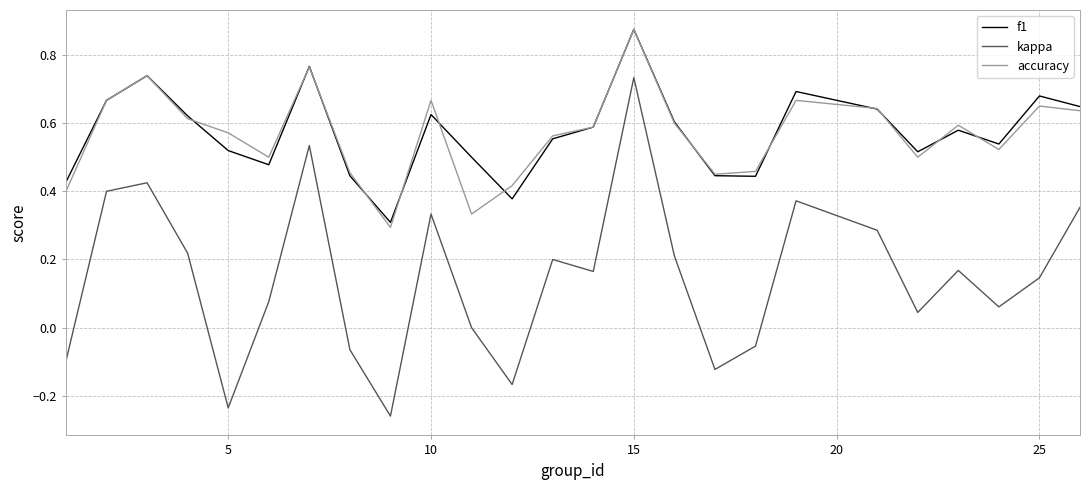

Which series has the widest spread of values?

kappa